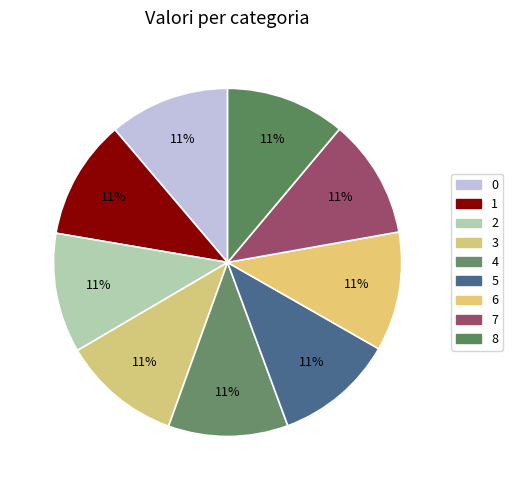

The 2 slice represents 11% of the pie. True or false?

True